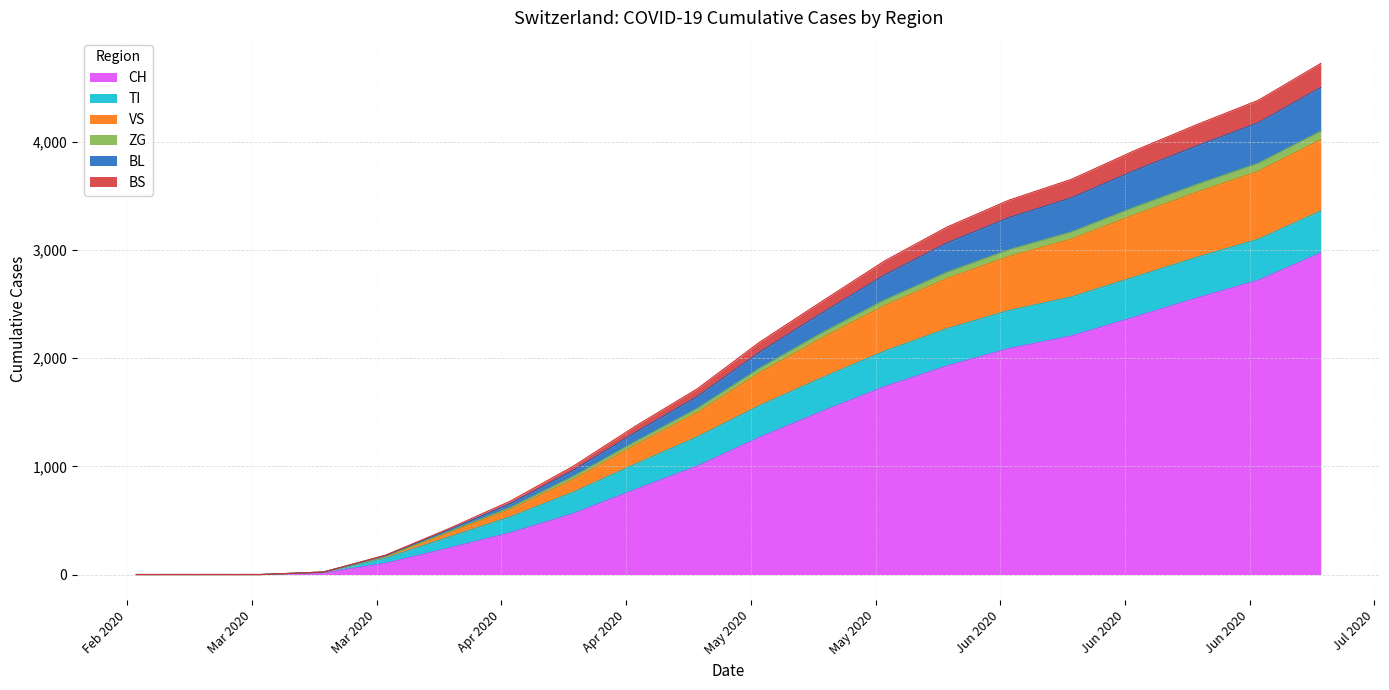

What is the label of the 11th point from the left?

2020-05-05